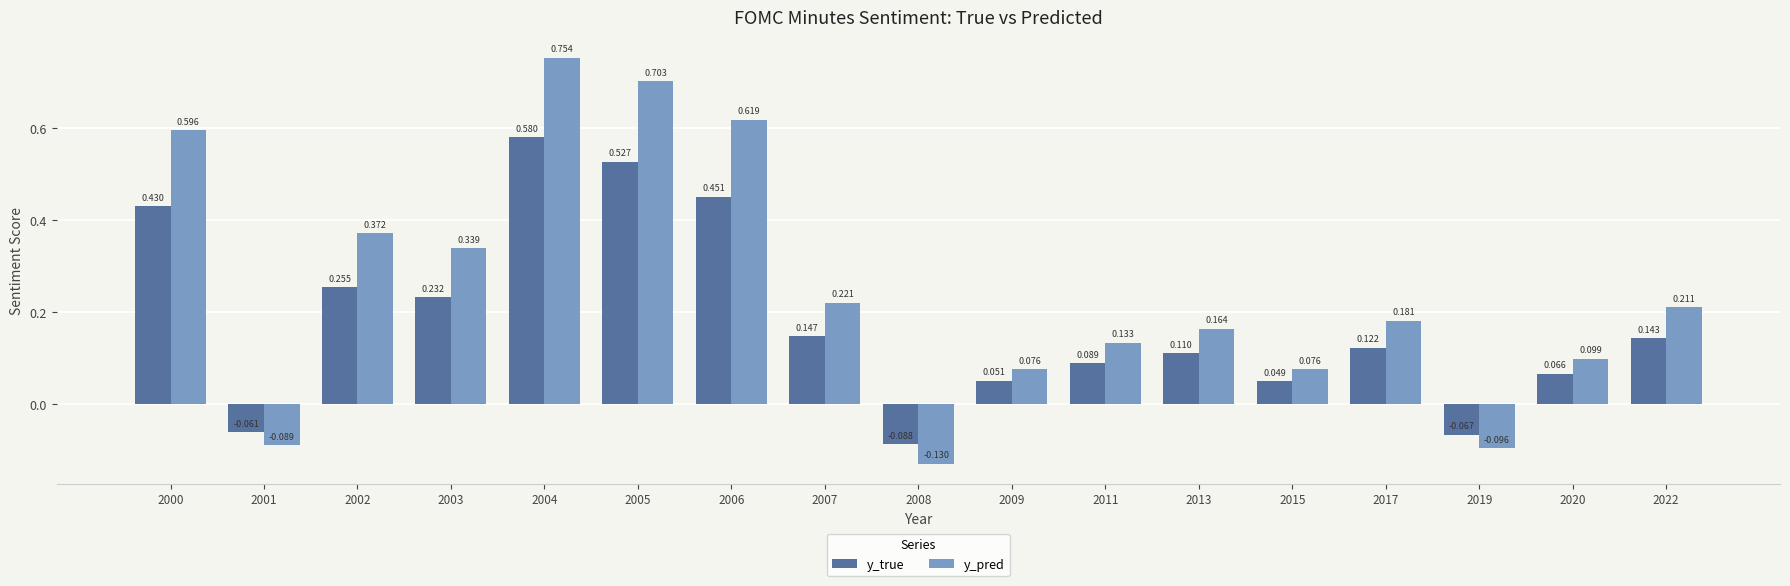

How many values in y_true are above zero?

14